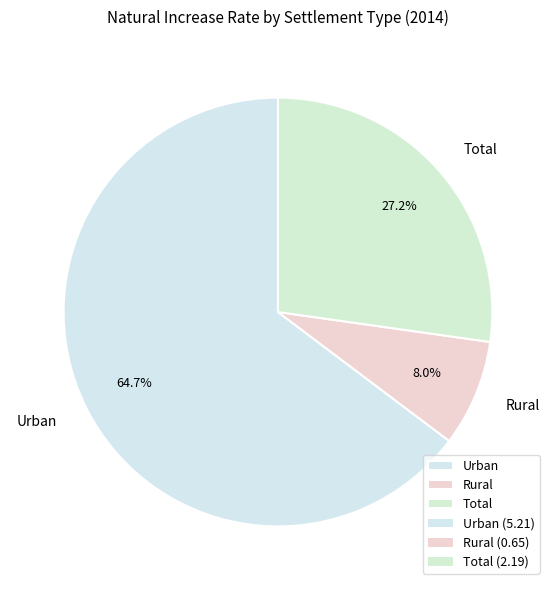

To the nearest percent, what is the difference between the largest and smallest slice percentages?

57%